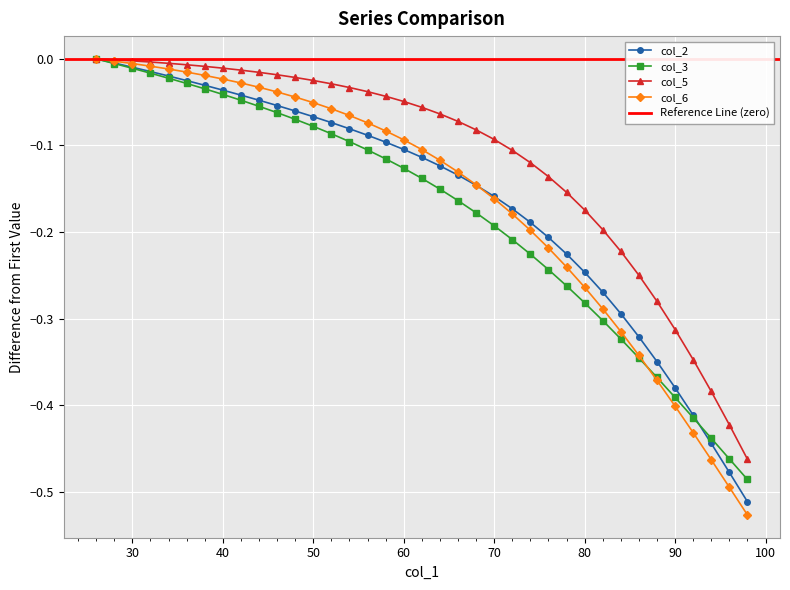

What is the minimum value for col_5?

-0.5